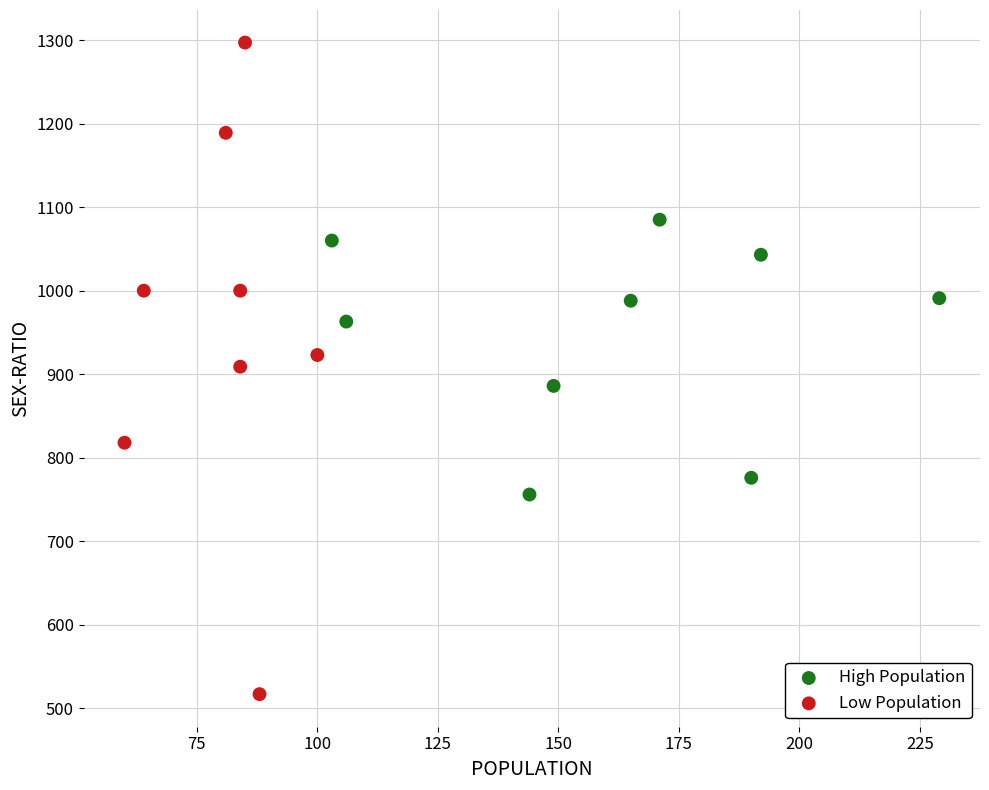

Which series contains the lowest Y value?

Low Population